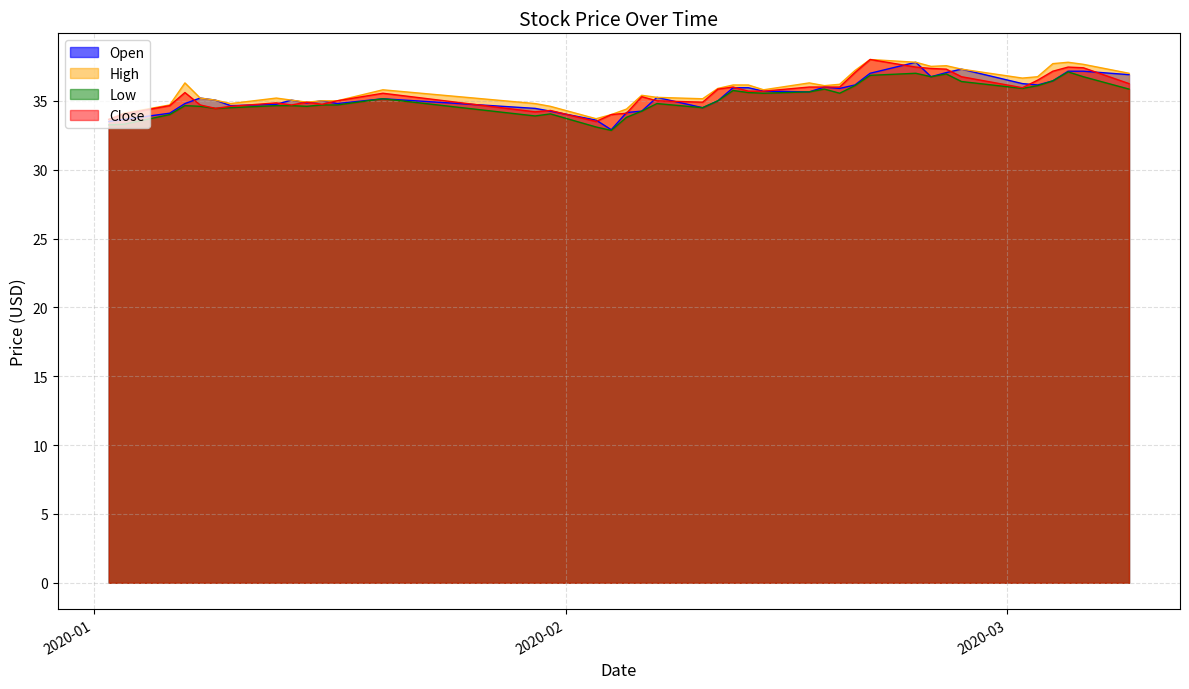

What is the value of the Low point at the 4th from the left?

34.7